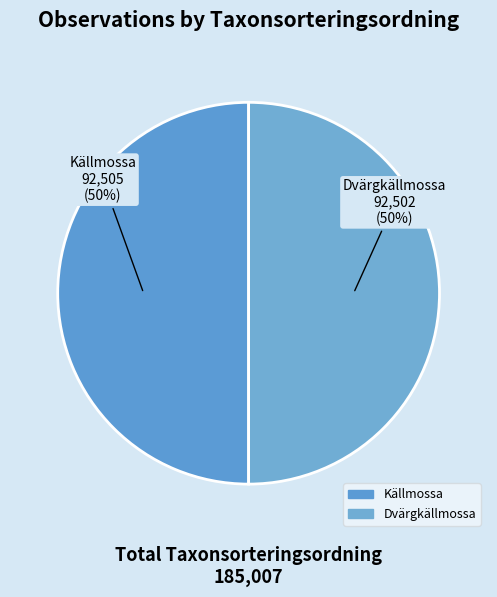

True or false: Dvärgkällmossa accounts for 36% of the total.

False